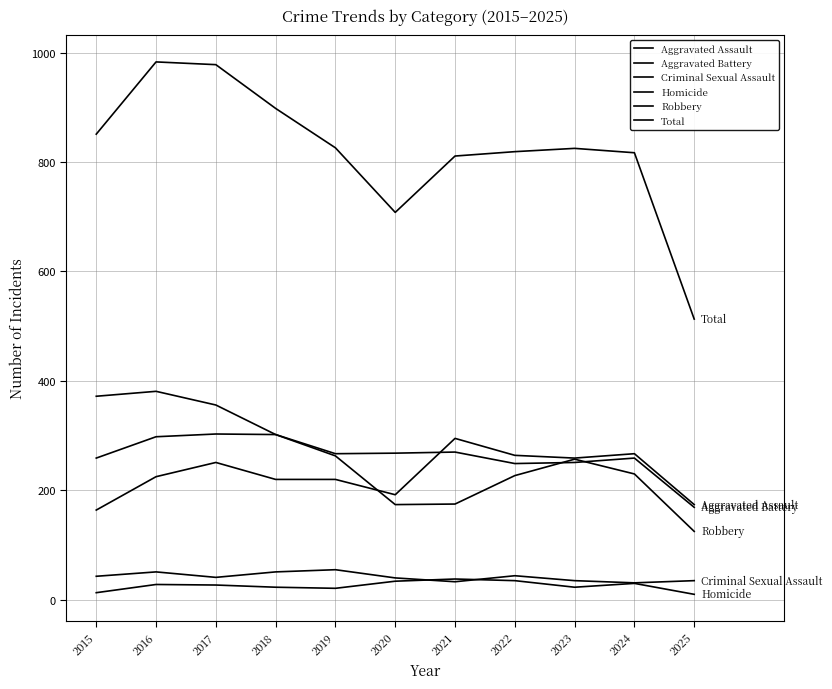

True or false: Aggravated Assault has a value of 131 at 2020.

False